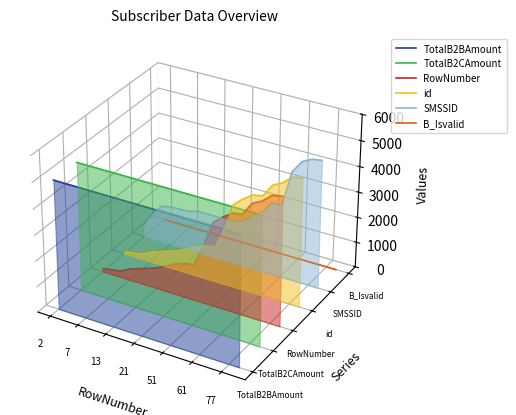

True or false: B_Isvalid has more than 2 points higher than both neighbors.

False